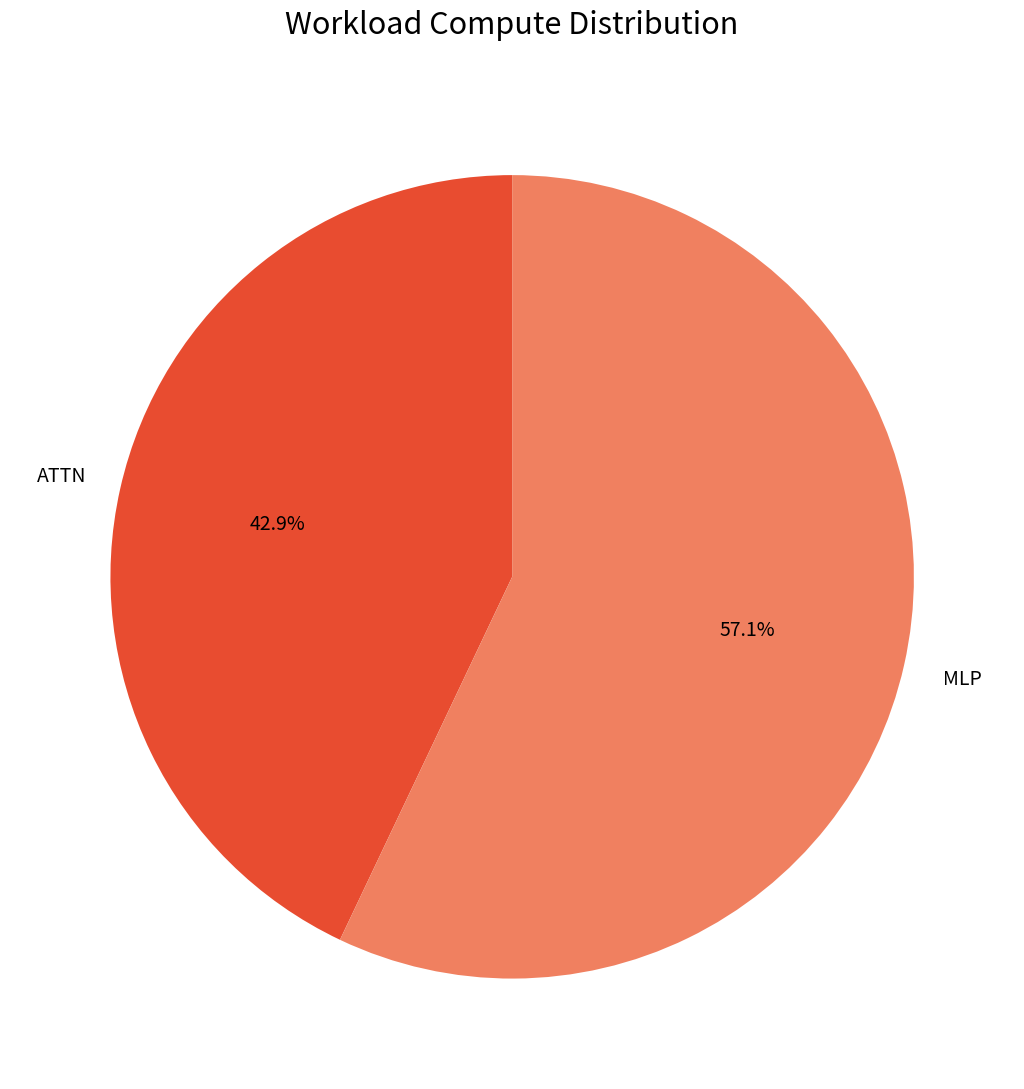

What is the majority slice?

MLP